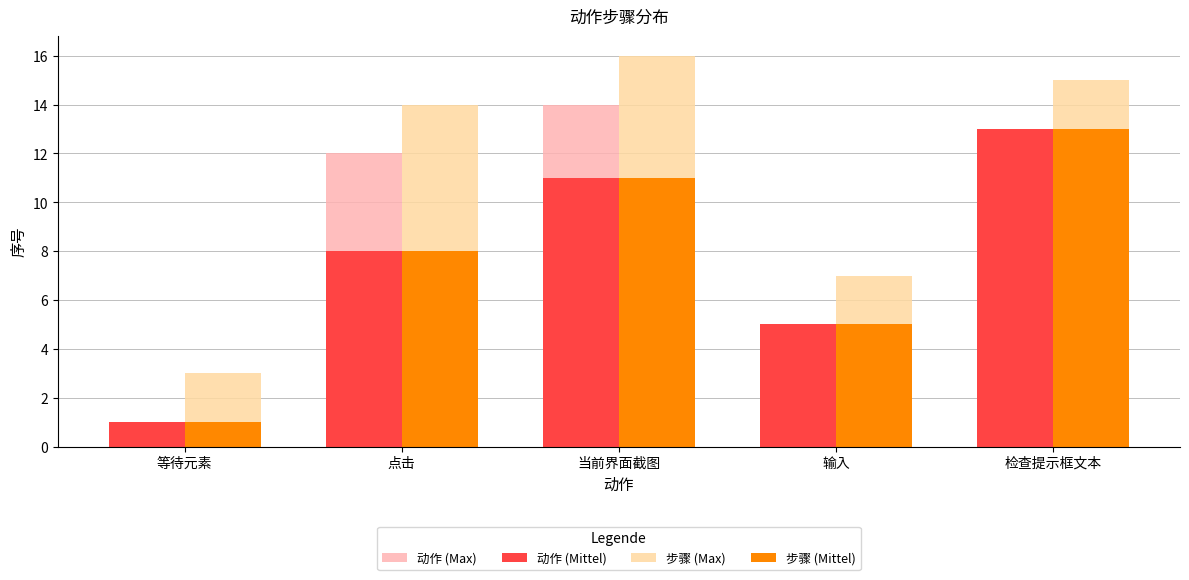

Which series has the largest total across all categories?

步骤 (Max)